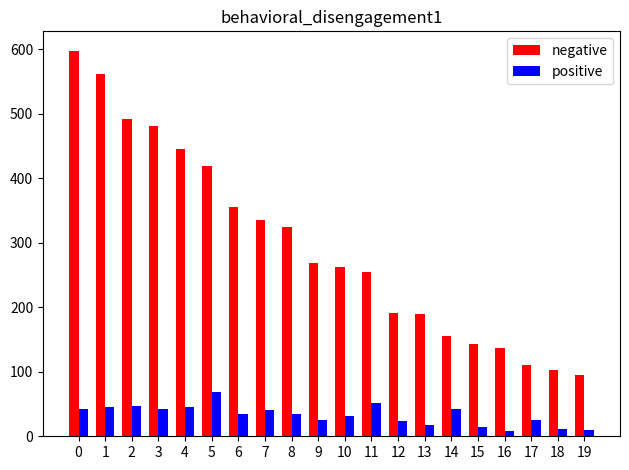

Rank the series by their maximum value, from lowest to highest.

positive, negative